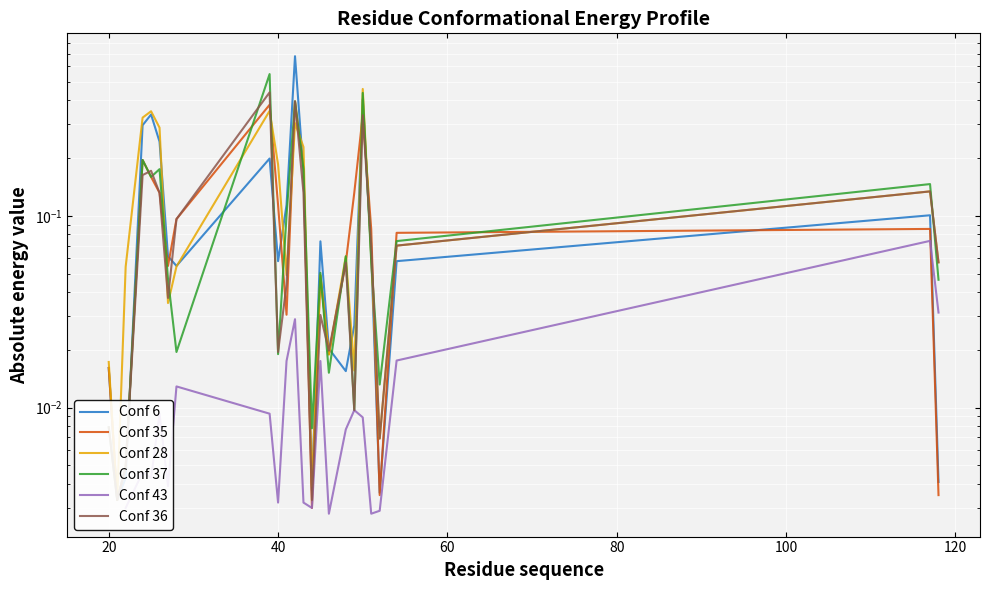

What is the total value across all series at 40?

0.1